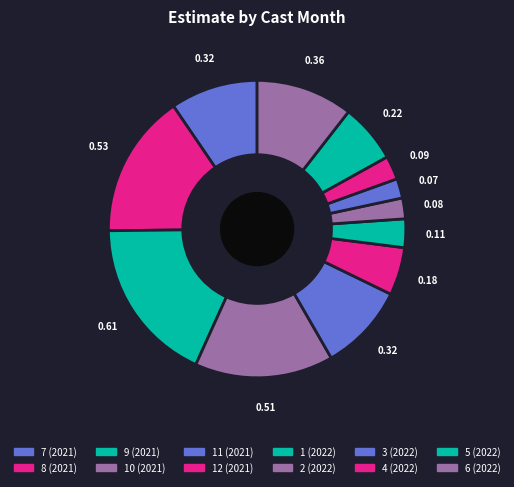

Which slice is the largest?

9 (2021)